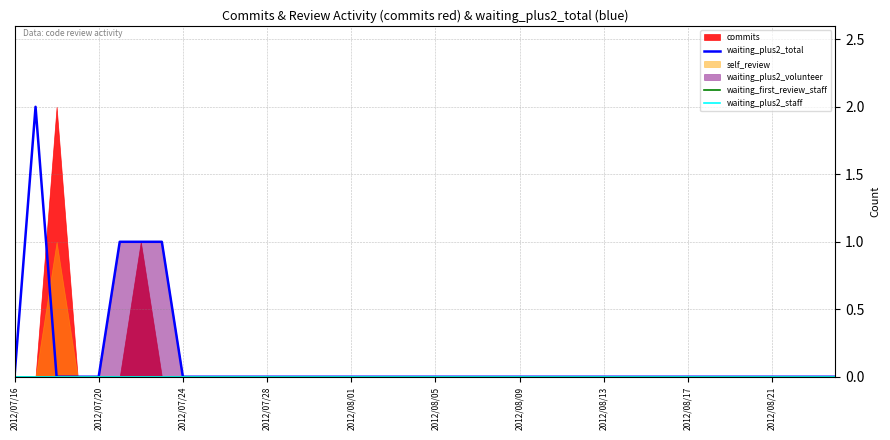

True or false: waiting_plus2_total has a value of 0 at 2012/08/09.

True